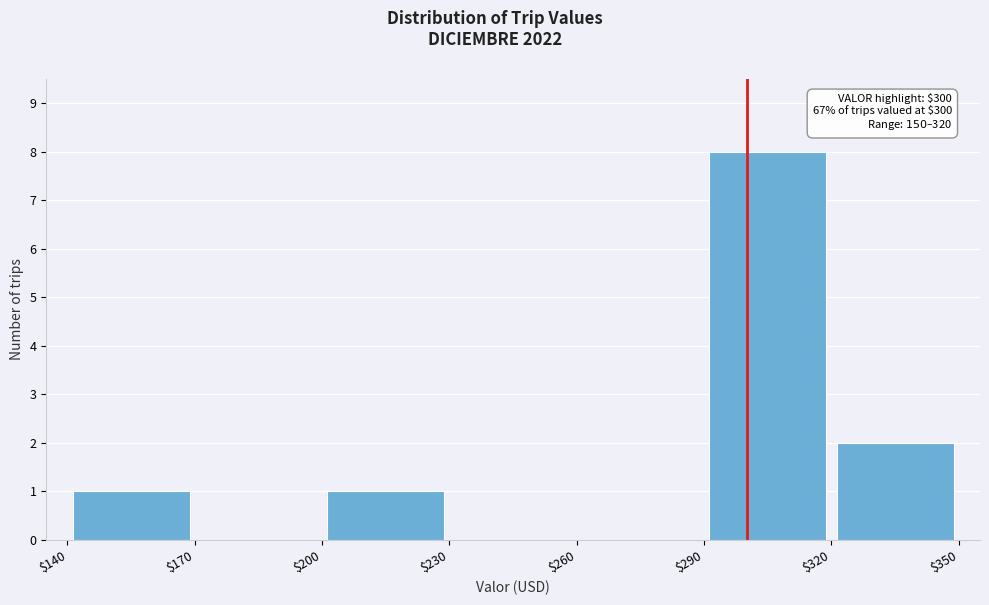

Which range on the x-axis has the tallest bar?

$290 to $320